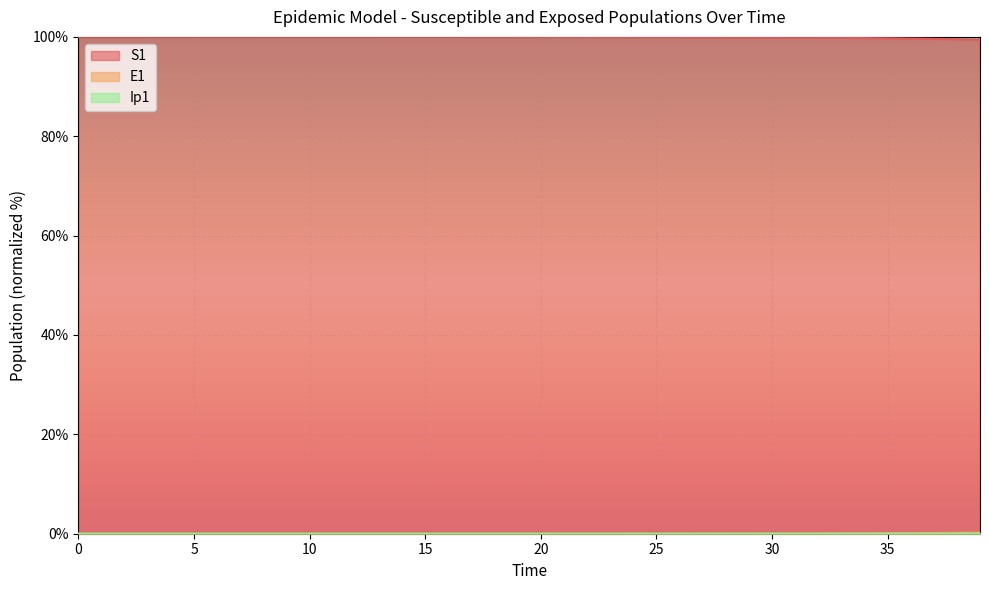

Rank the categories by Ip1 value from highest to lowest.

39, 38, 37, 36, 35, 34, 33, 32, 31, 30, 29, 28, 27, 26, 25, 24, 23, 22, 21, 20, 19, 18, 17, 16, 15, 14, 13, 12, 11, 10, 9, 8, 7, 6, 5, 4, 3, 2, 1, 0